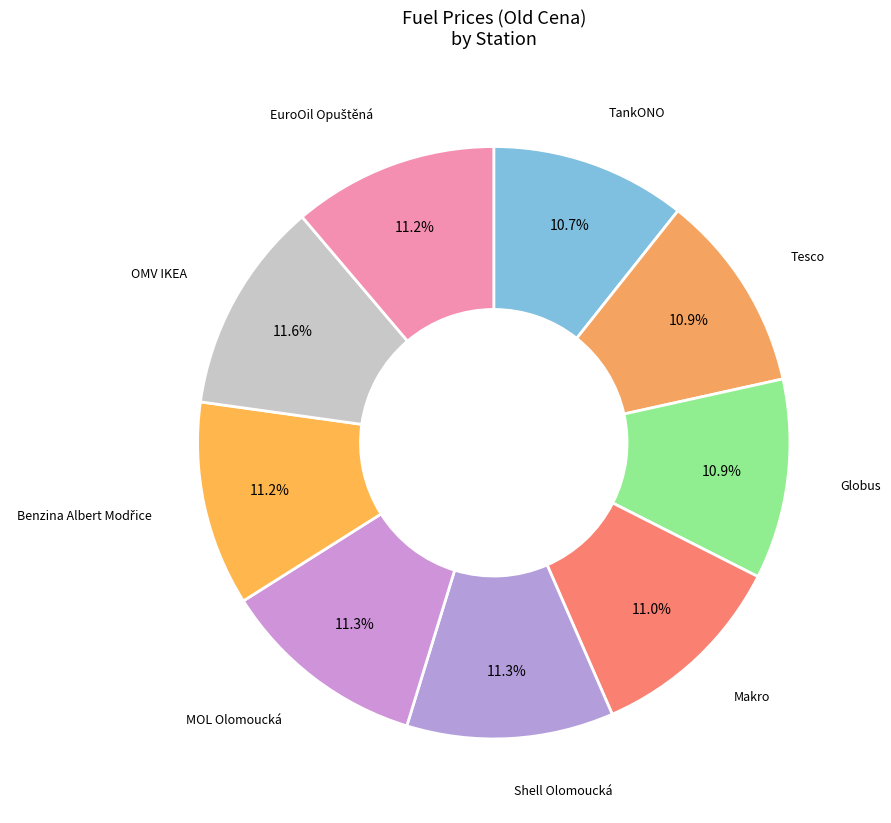

Which has a higher value, OMV IKEA or TankONO?

OMV IKEA